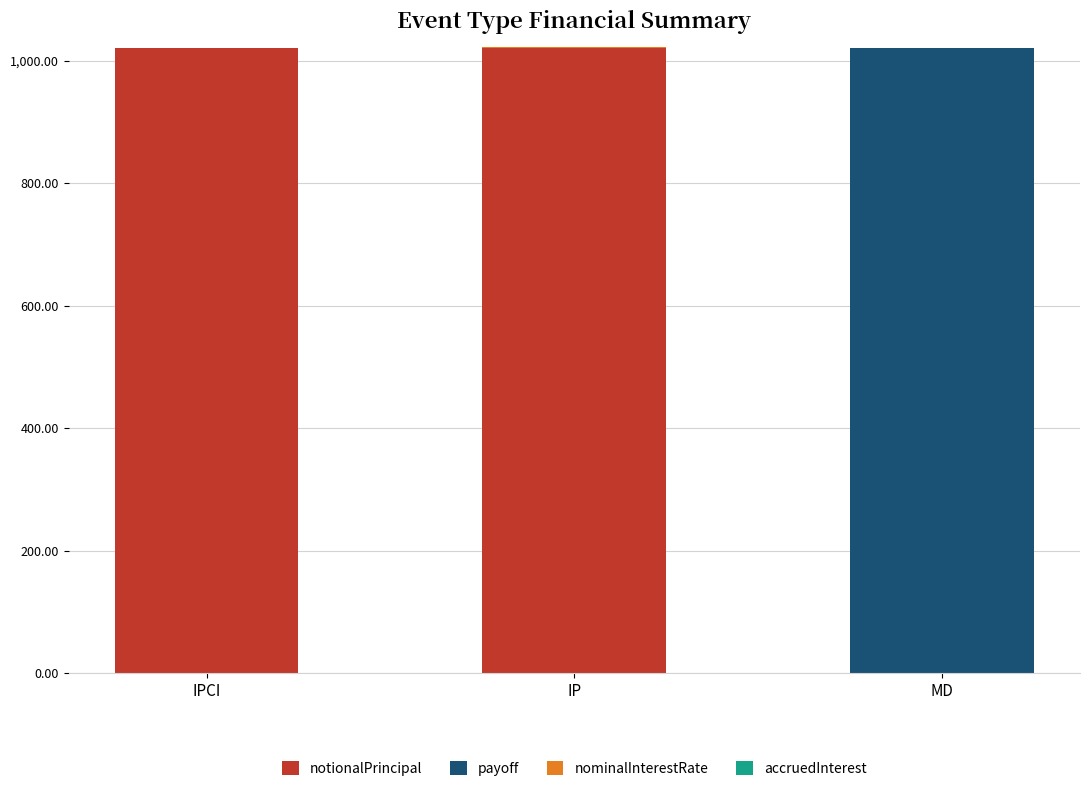

What is the sum of all notionalPrincipal values?

2039.8